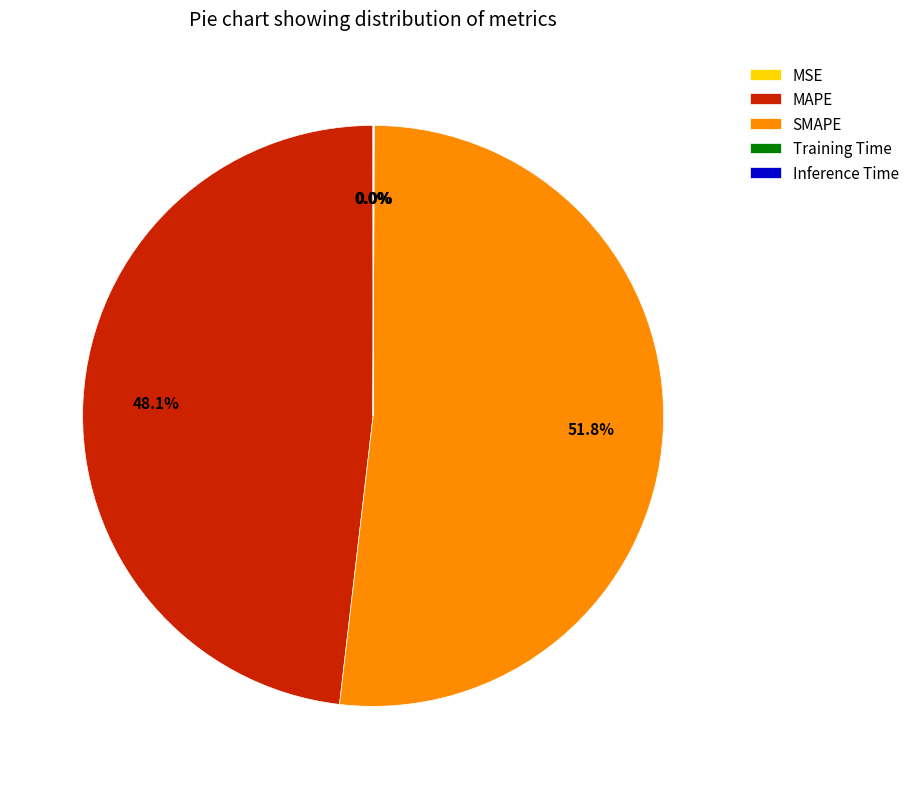

Between MAPE and SMAPE, which is larger?

SMAPE